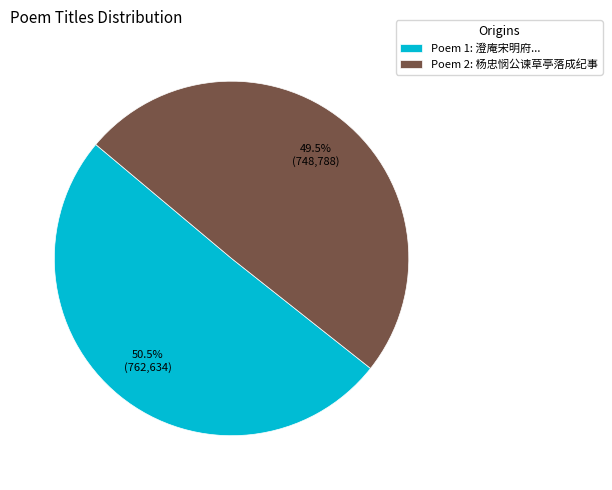

How many segments does this pie chart have?

2